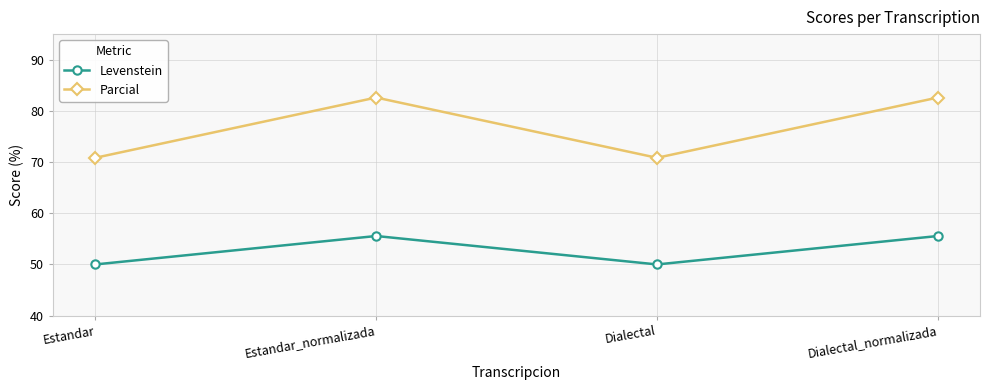

The Levenstein series shows 33.2 at Dialectal_normalizada. True or false?

False